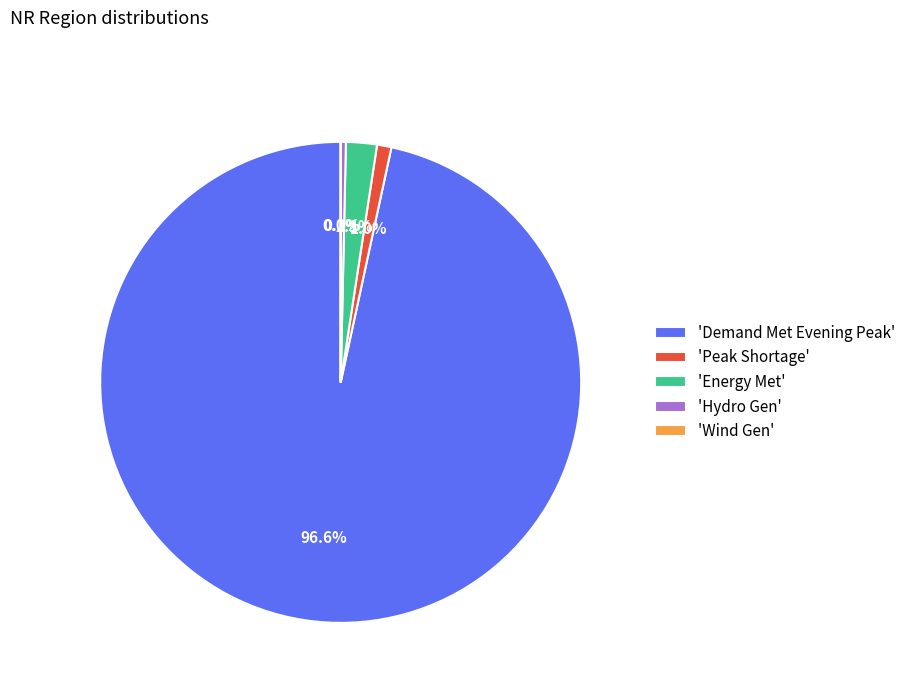

Which slice is the largest?

'Demand Met Evening Peak'